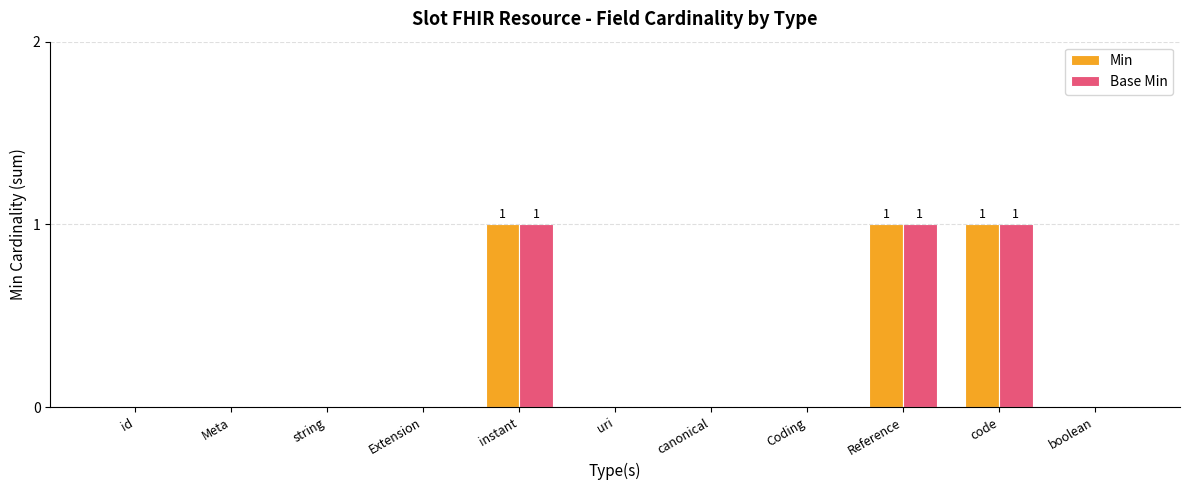

What is the sum of all Base Min values?

3